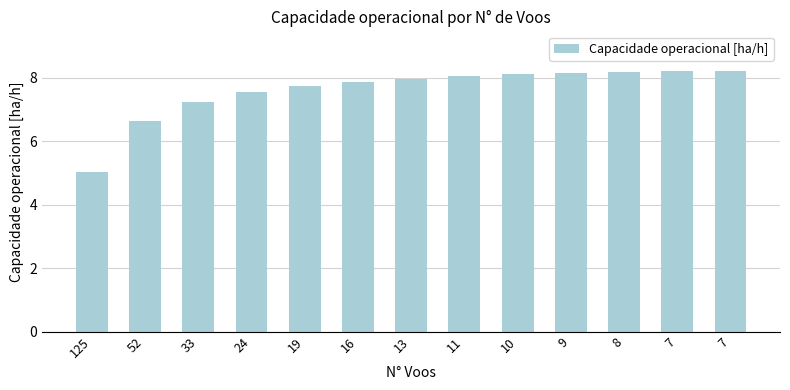

Does the chart contain stacked bars?

No